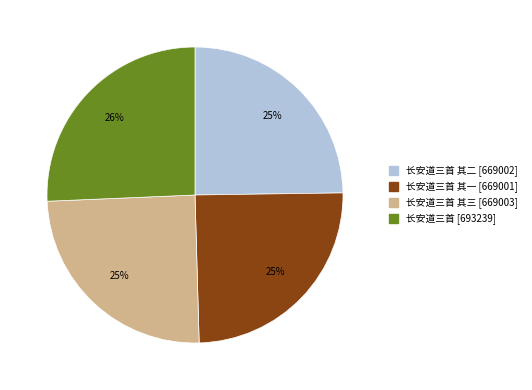

Does any single category account for the majority?

No